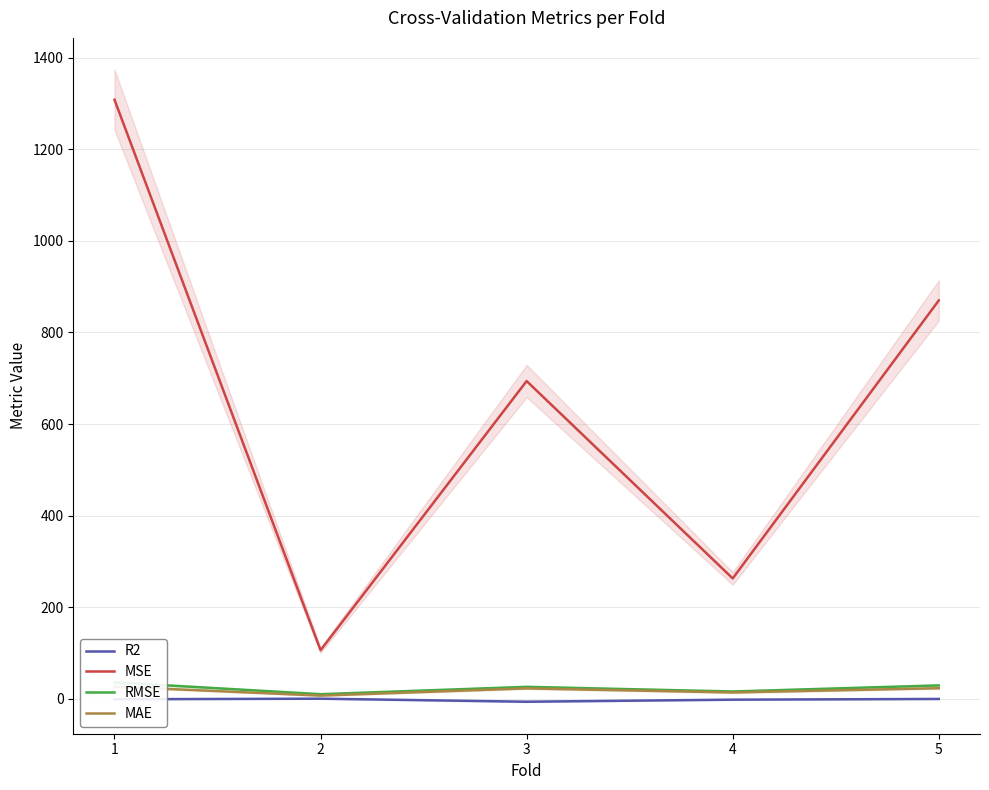

At which label does MAE first exceed 22?

1